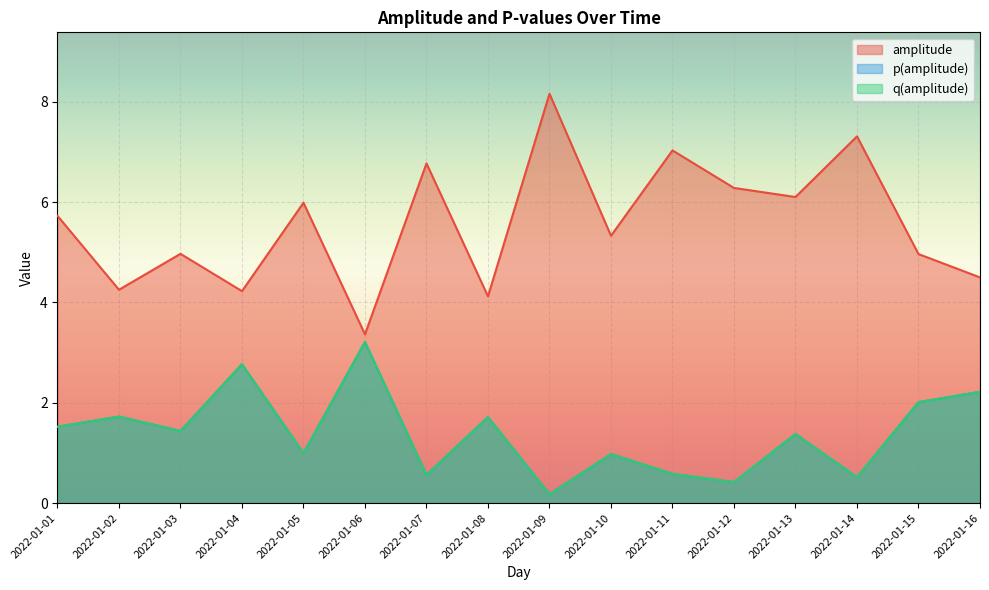

True or false: q(amplitude) and p(amplitude) cross at least once.

False